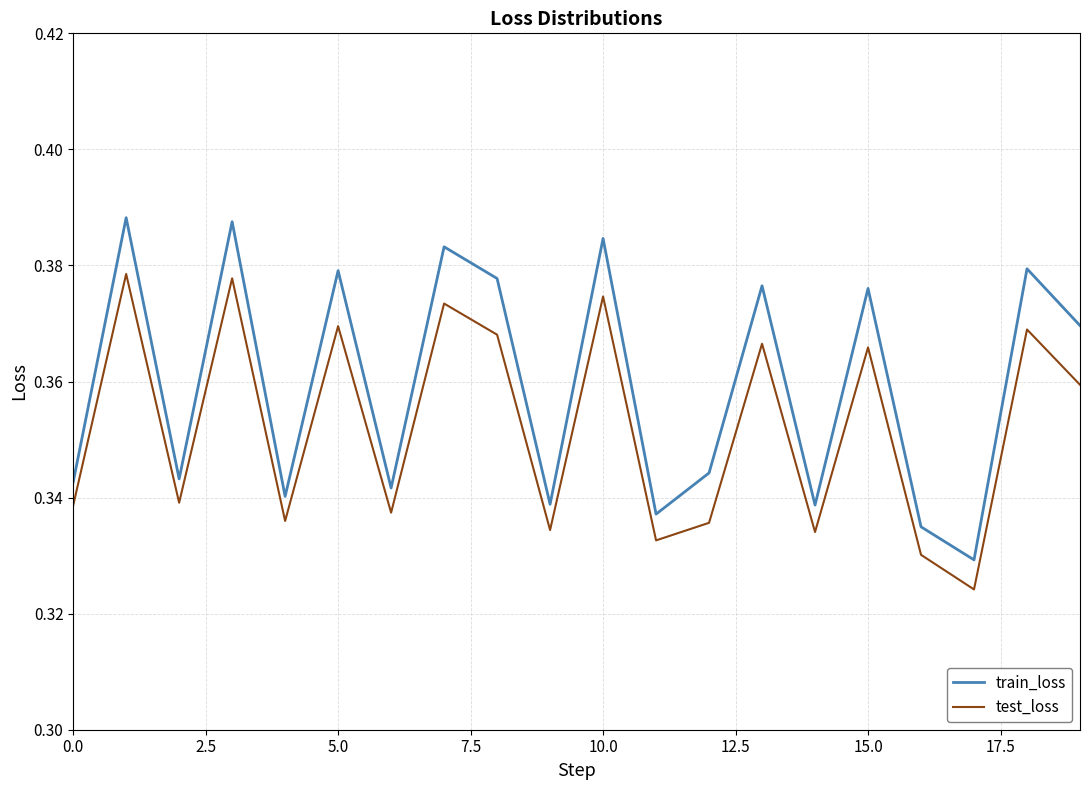

Which series has the largest total across all categories?

train_loss